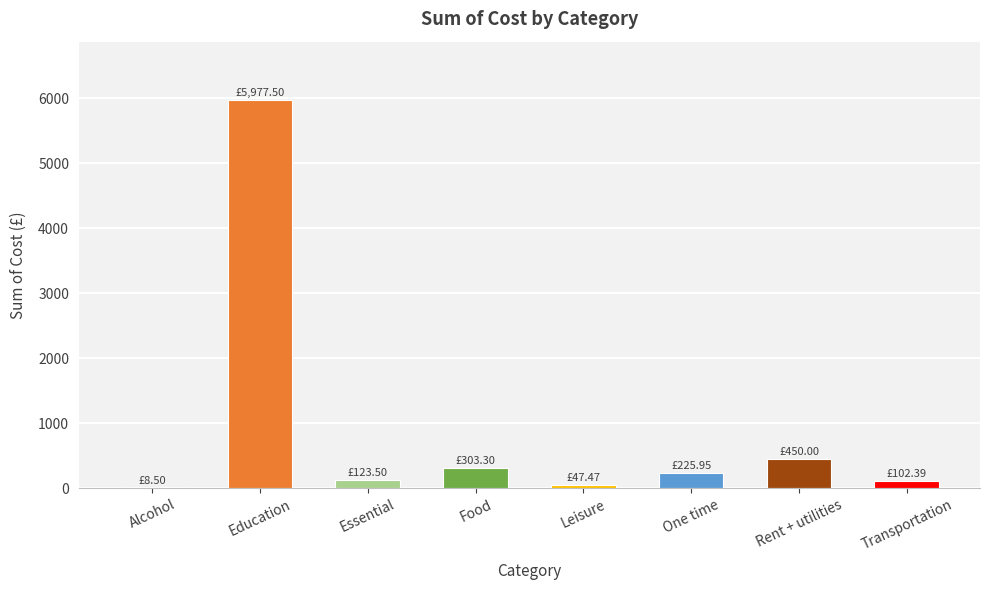

What is the sum of all values?

7238.6